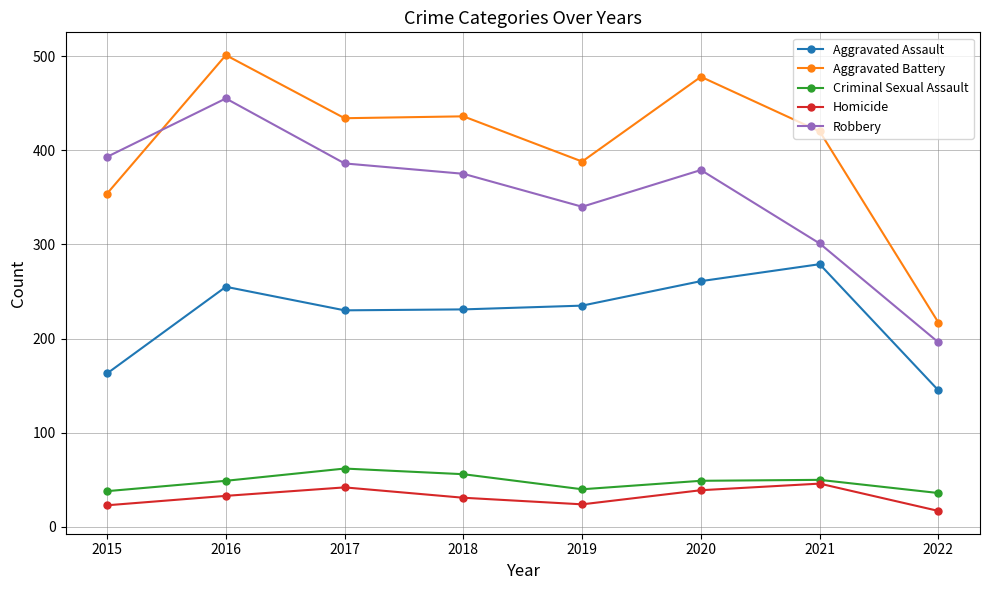

True or false: Aggravated Battery has more than 1 interior local peaks.

True